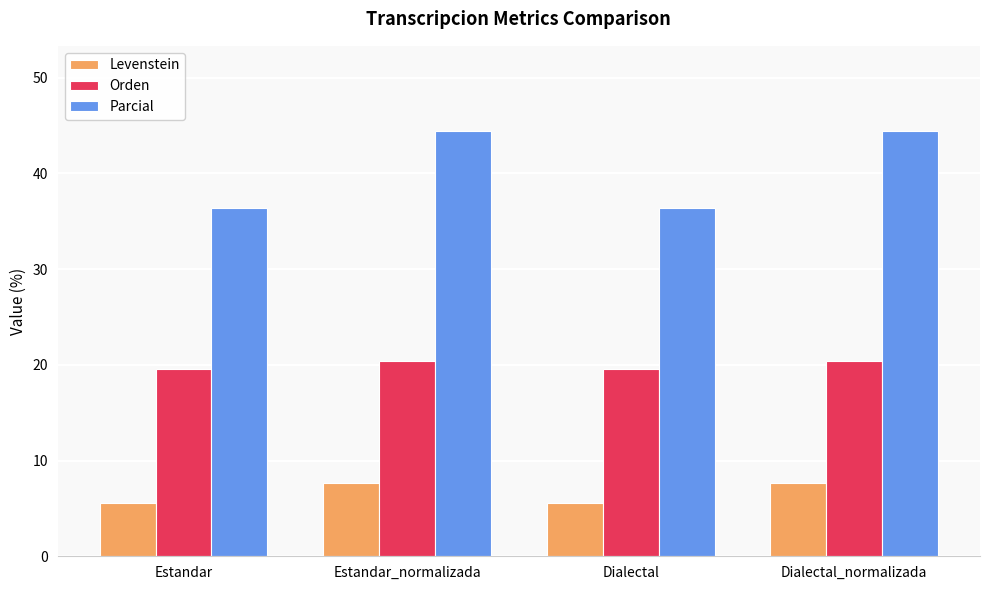

How many groups of bars are there?

4